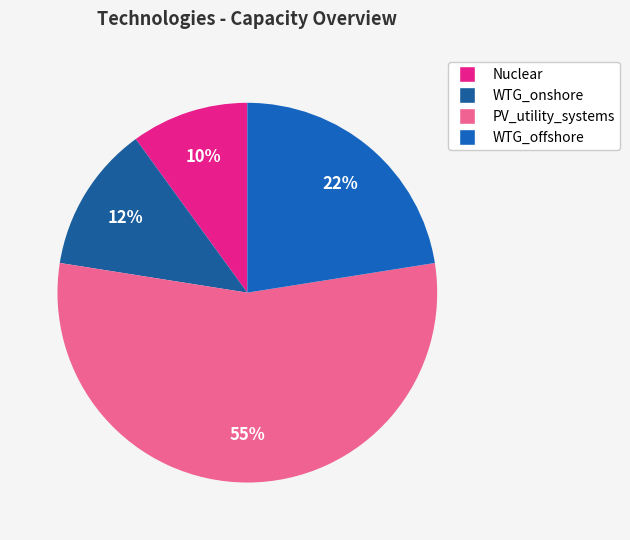

Count the number of slices in the pie.

4